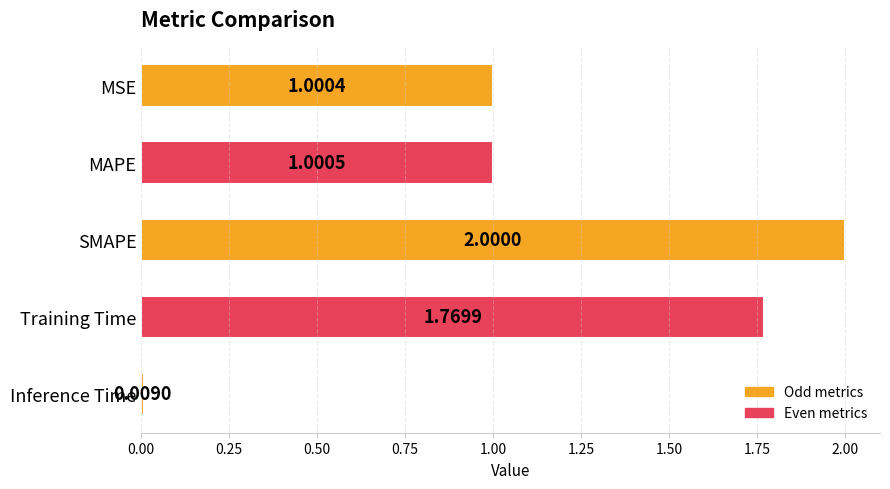

List the labels in order of value, smallest first.

Inference Time, MSE, MAPE, Training Time, SMAPE